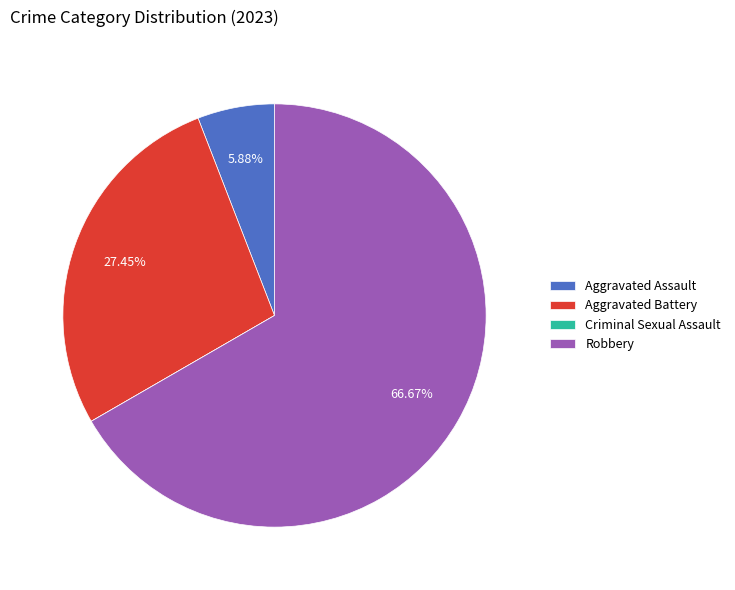

Between Aggravated Assault and Robbery, which is larger?

Robbery